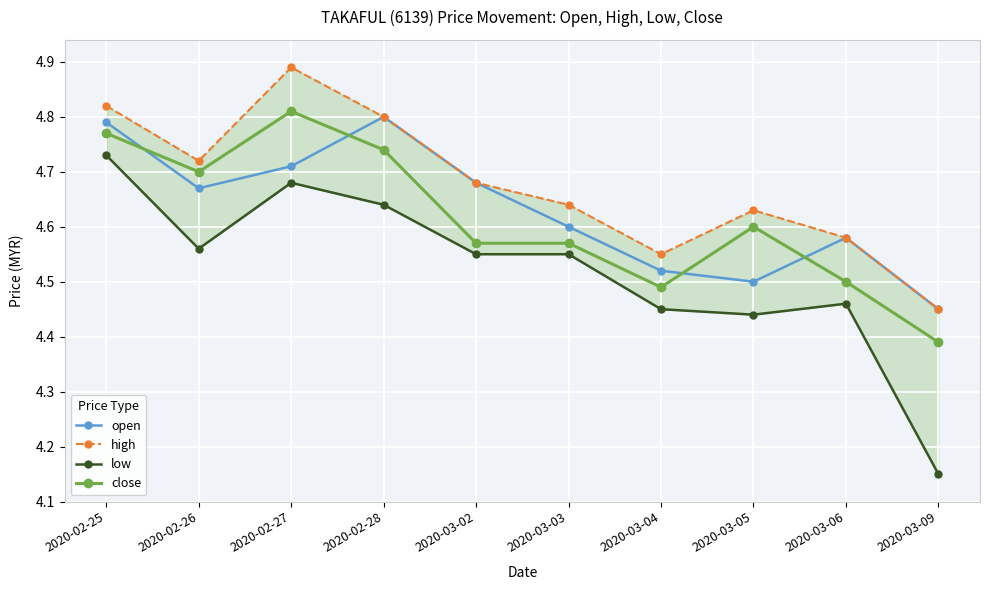

Which series has the largest total across all categories?

high